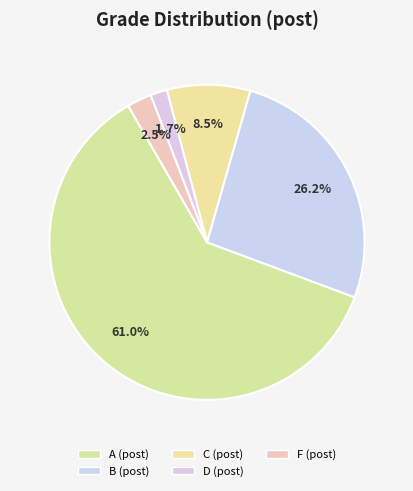

Which slice is the largest?

A (post)